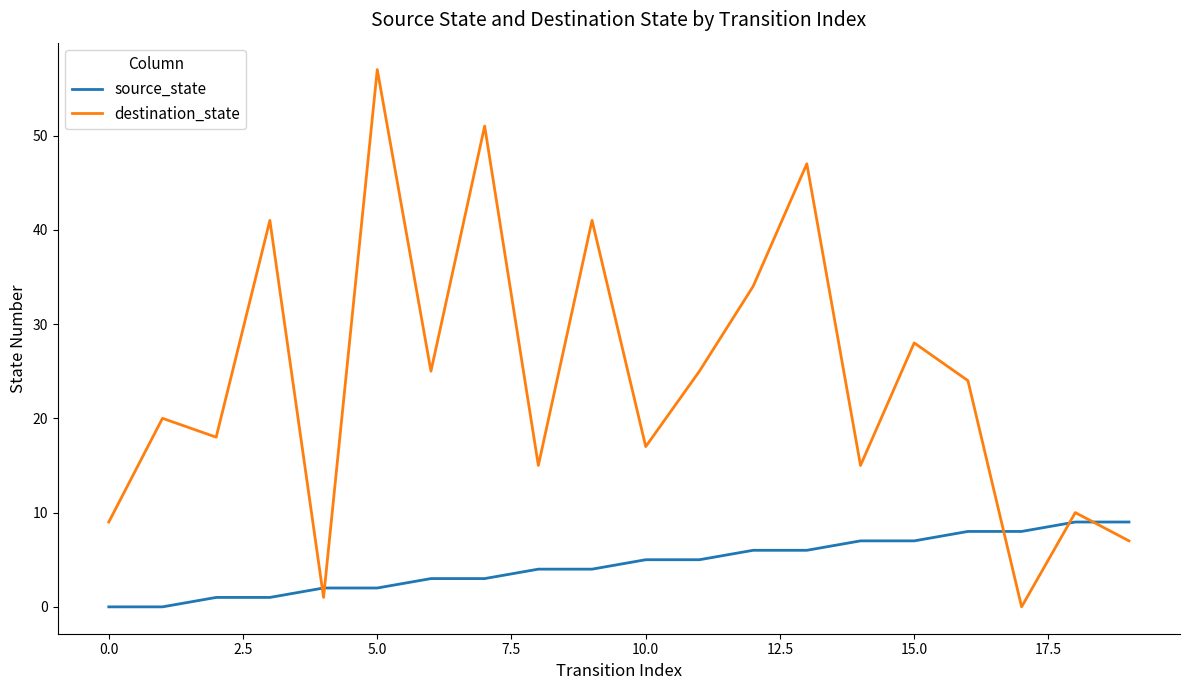

Rank the series by their maximum value, from highest to lowest.

destination_state, source_state